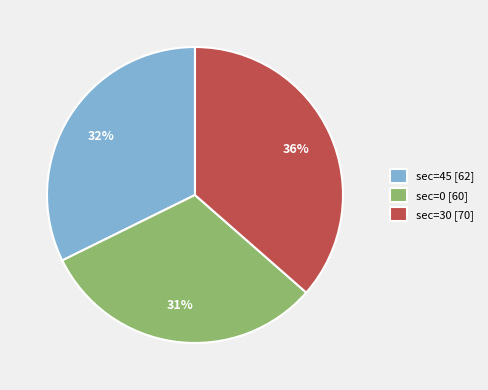

How many segments does this pie chart have?

3